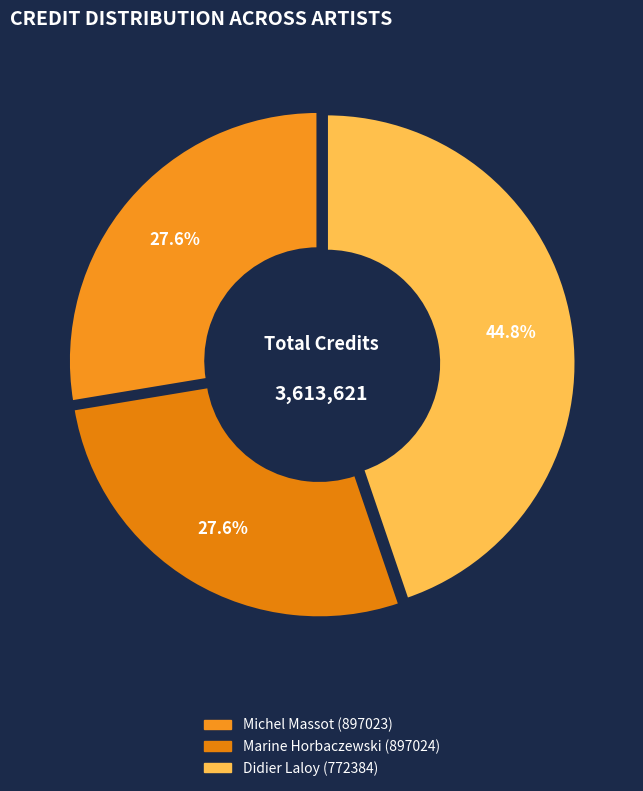

To the nearest percent, what percentage of the pie is Marine Horbaczewski (897024)?

28%